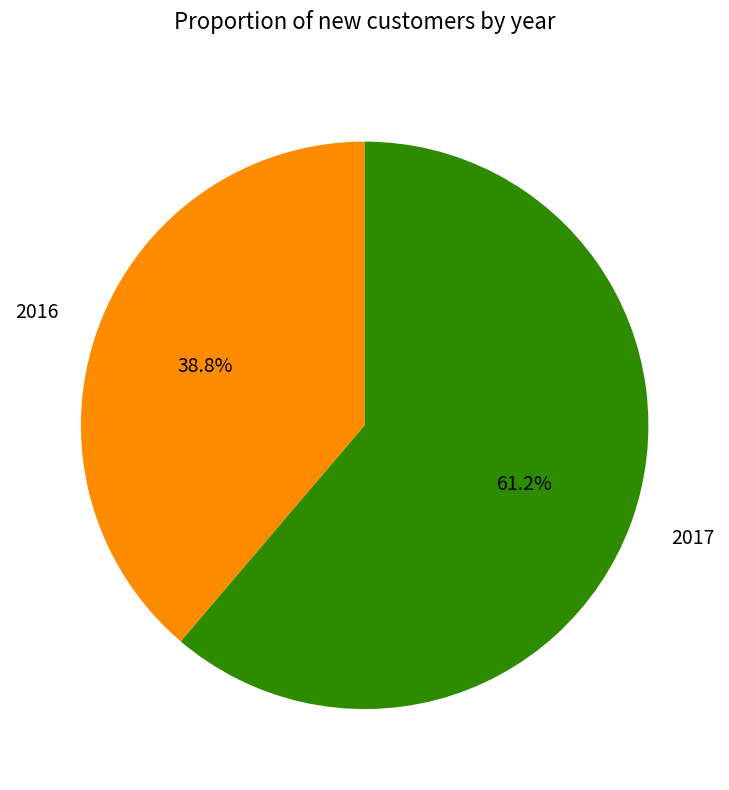

Between 2017 and 2016, which is larger?

2017